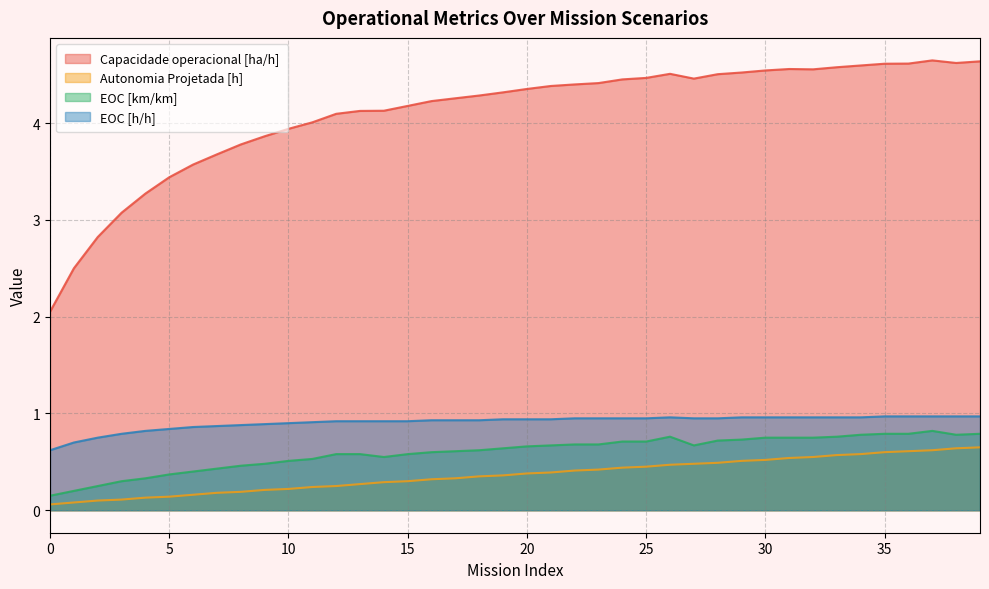

What is the maximum value for EOC [km/km]?

0.8